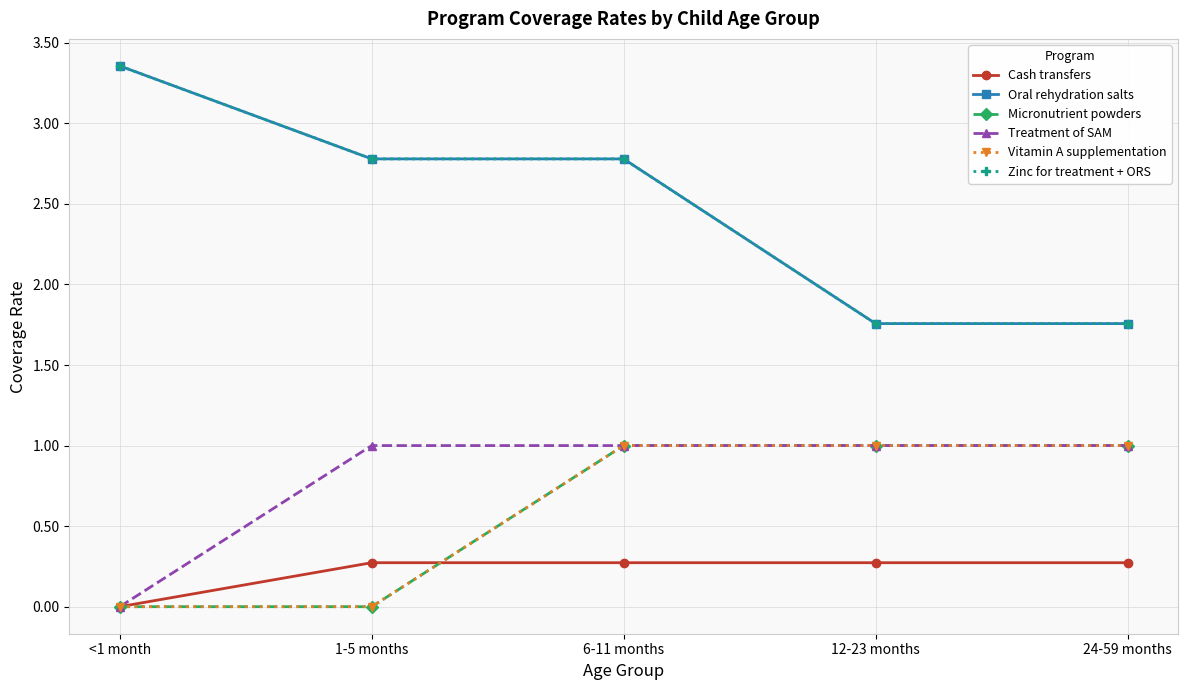

Does the chart have visible grid lines?

Yes